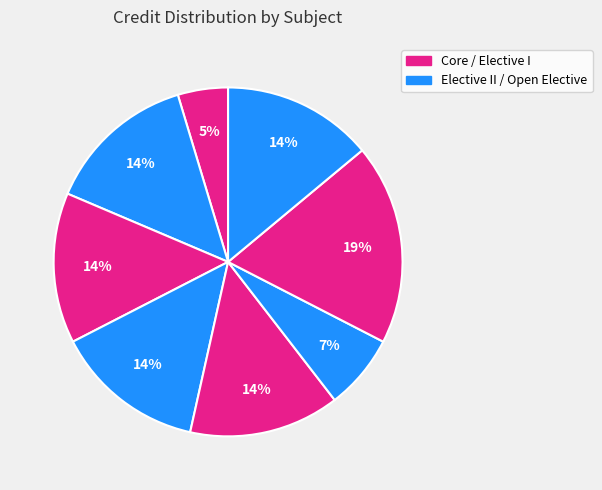

How many slices are in this pie chart?

8